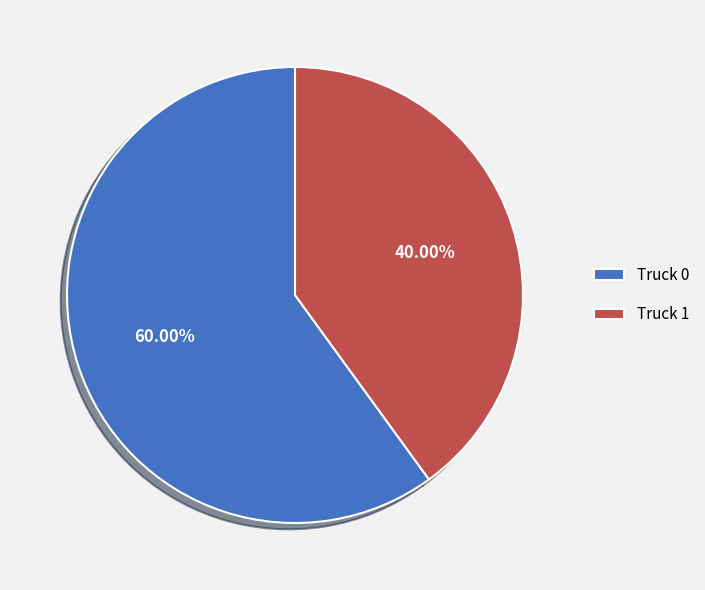

True or false: Truck 0 accounts for 71% of the total.

False